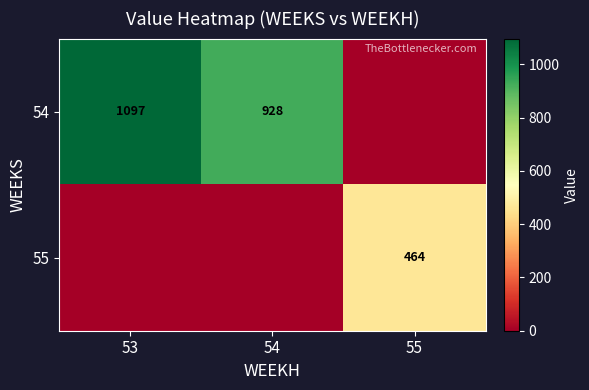

The 55 series shows 830 at 55. True or false?

False